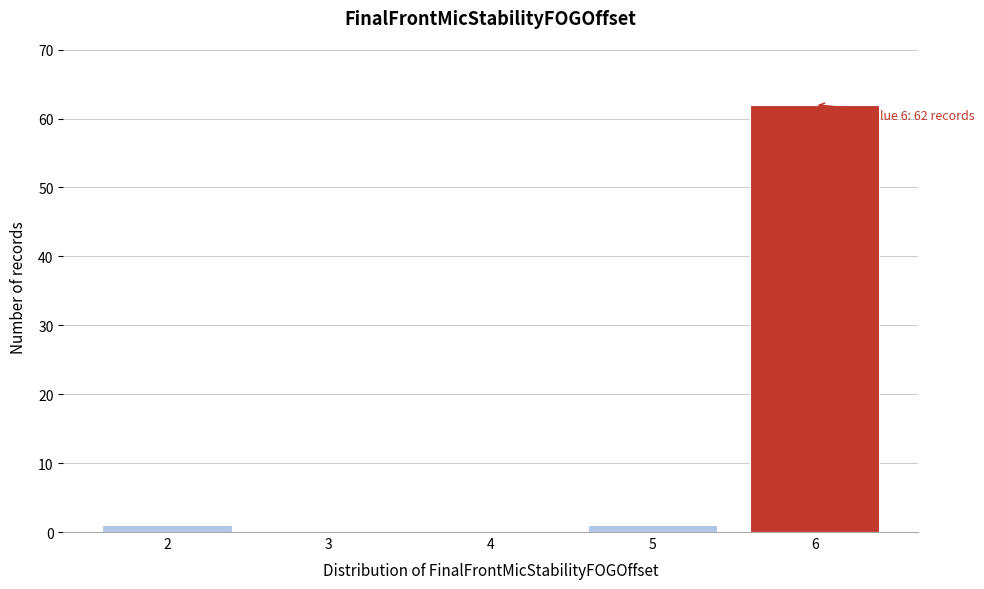

Which range on the x-axis has the tallest bar?

5.5 to 6.5